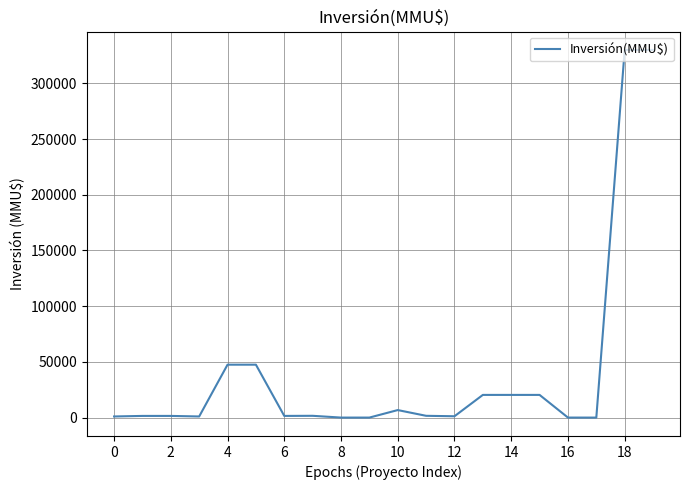

What is the difference between the maximum and minimum values?

330000